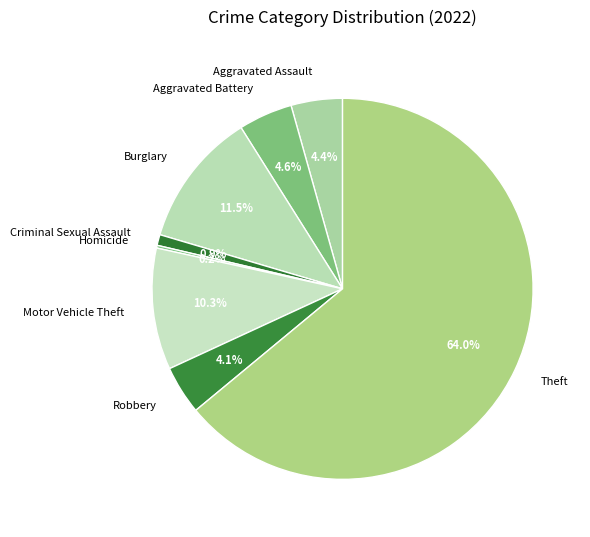

To the nearest percent, what portion does Aggravated Battery represent?

5%